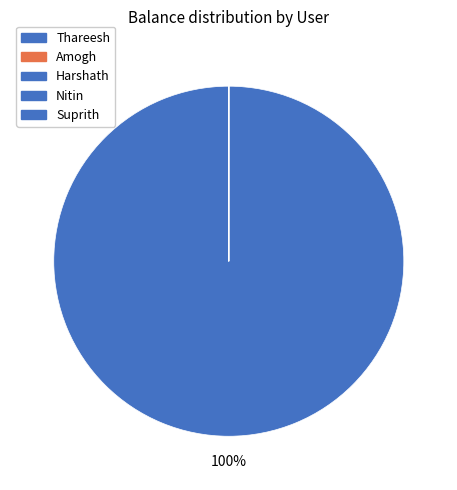

Does Amogh represent more than half of the total?

No